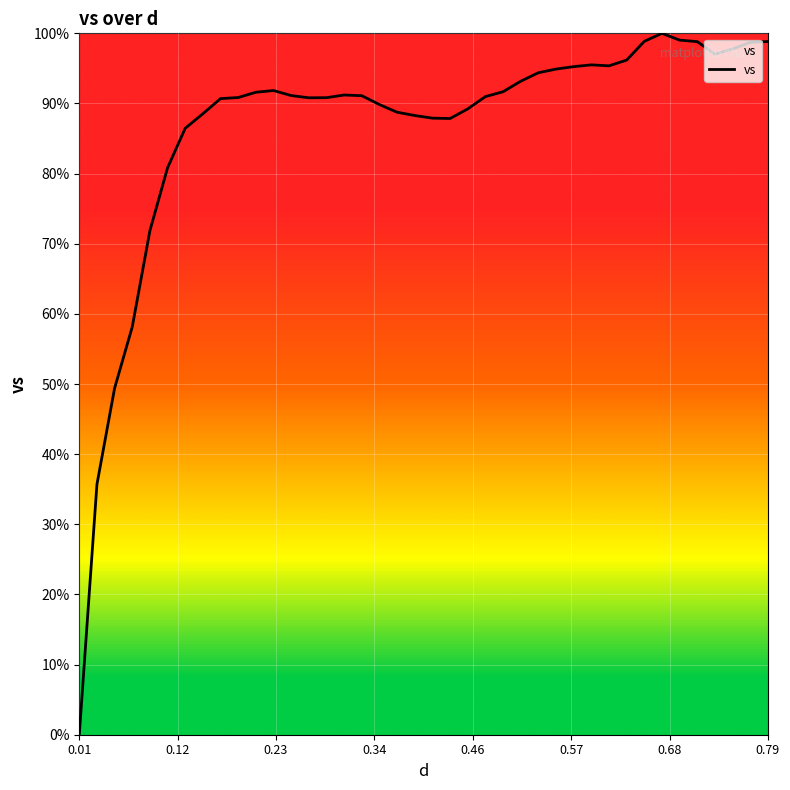

What is the maximum value shown in the chart?

100.0